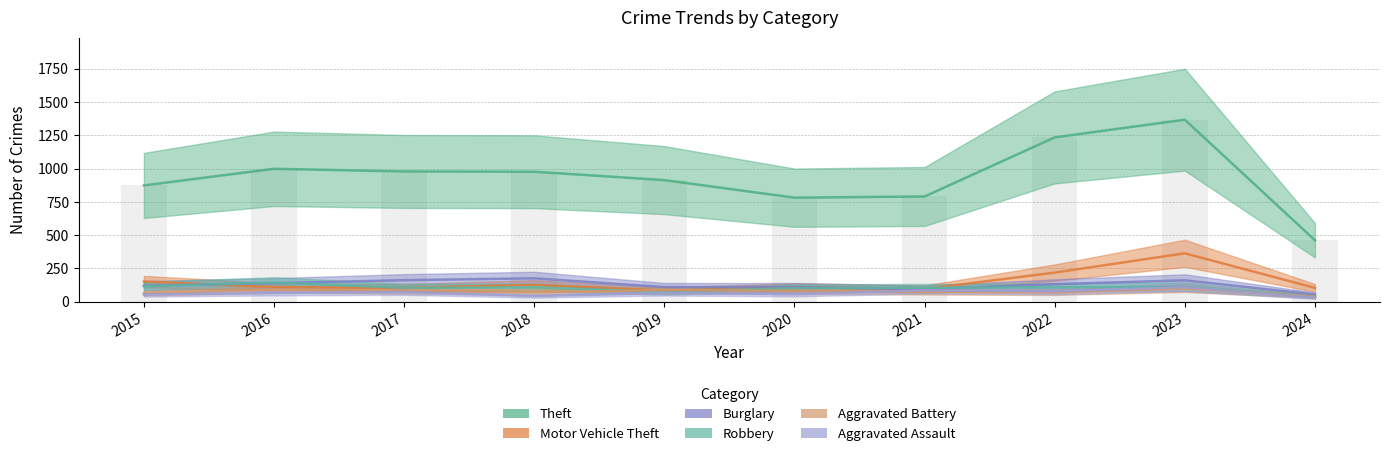

Reading left to right, extract all data points from this chart.

Theft: 2015=874	2016=999	2017=979	2018=977	2019=914	2020=782	2021=791	2022=1235	2023=1368	2024=462
Motor Vehicle Theft: 2015=152	2016=110	2017=104	2018=127	2019=84	2020=109	2021=96	2022=219	2023=364	2024=104
Burglary: 2015=121	2016=139	2017=162	2018=176	2019=110	2020=110	2021=95	2022=132	2023=161	2024=54
Robbery: 2015=117	2016=144	2017=105	2018=107	2019=75	2020=102	2021=105	2022=108	2023=114	2024=38
Aggravated Battery: 2015=64	2016=93	2017=83	2018=70	2019=88	2020=82	2021=75	2022=71	2023=102	2024=38
Aggravated Assault: 2015=54	2016=66	2017=72	2018=43	2019=65	2020=56	2021=86	2022=78	2023=110	2024=30